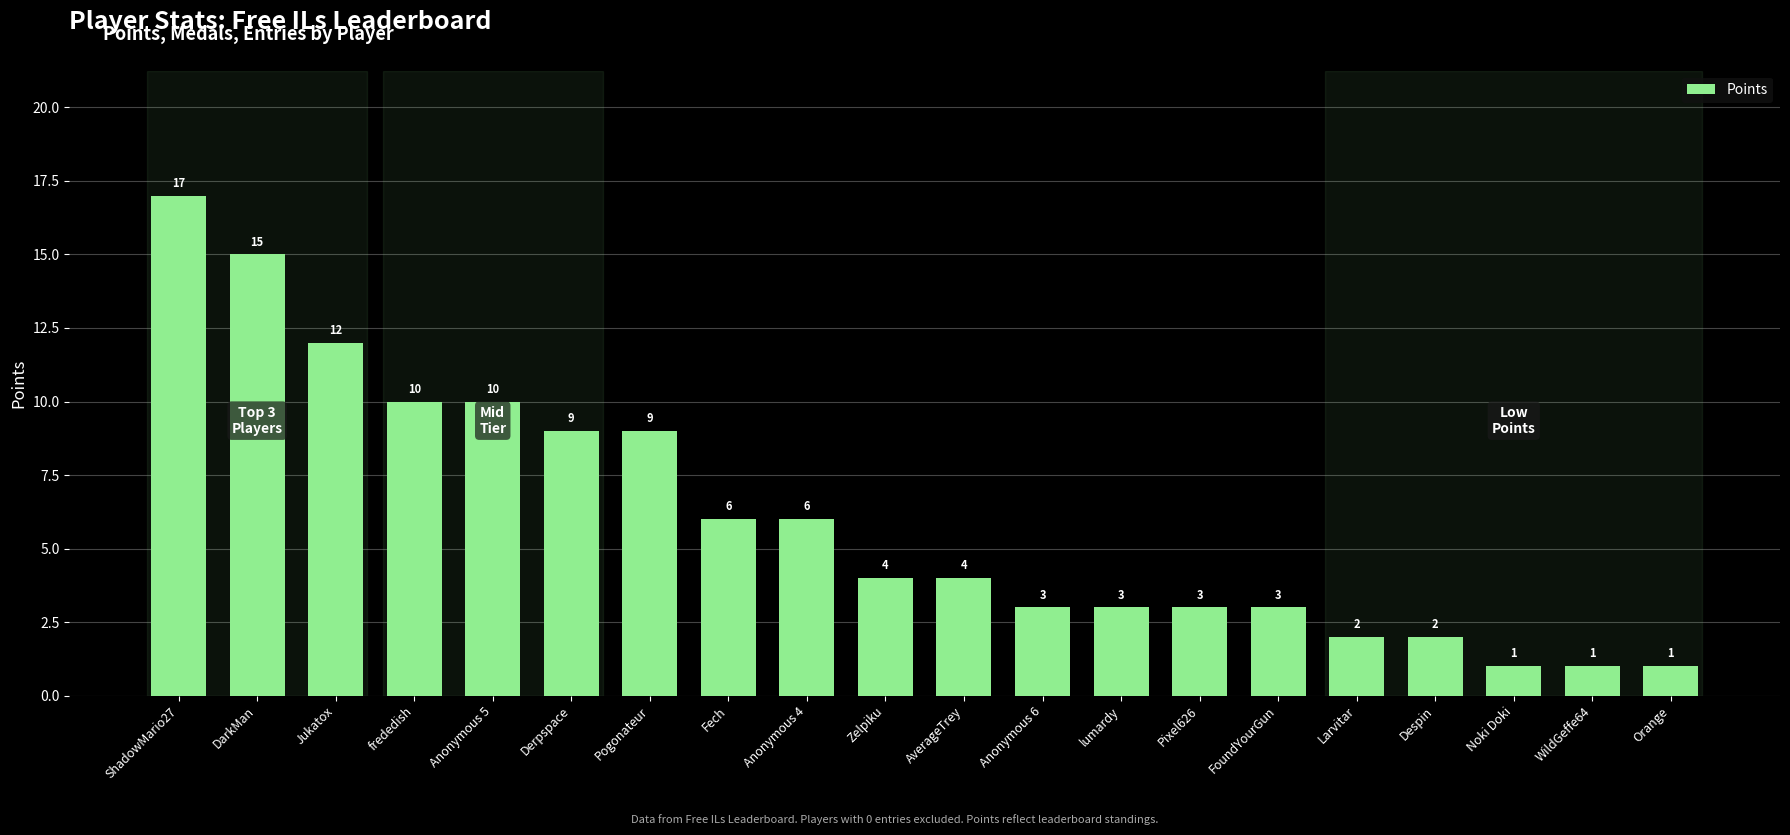

What is the sum of all values?

121